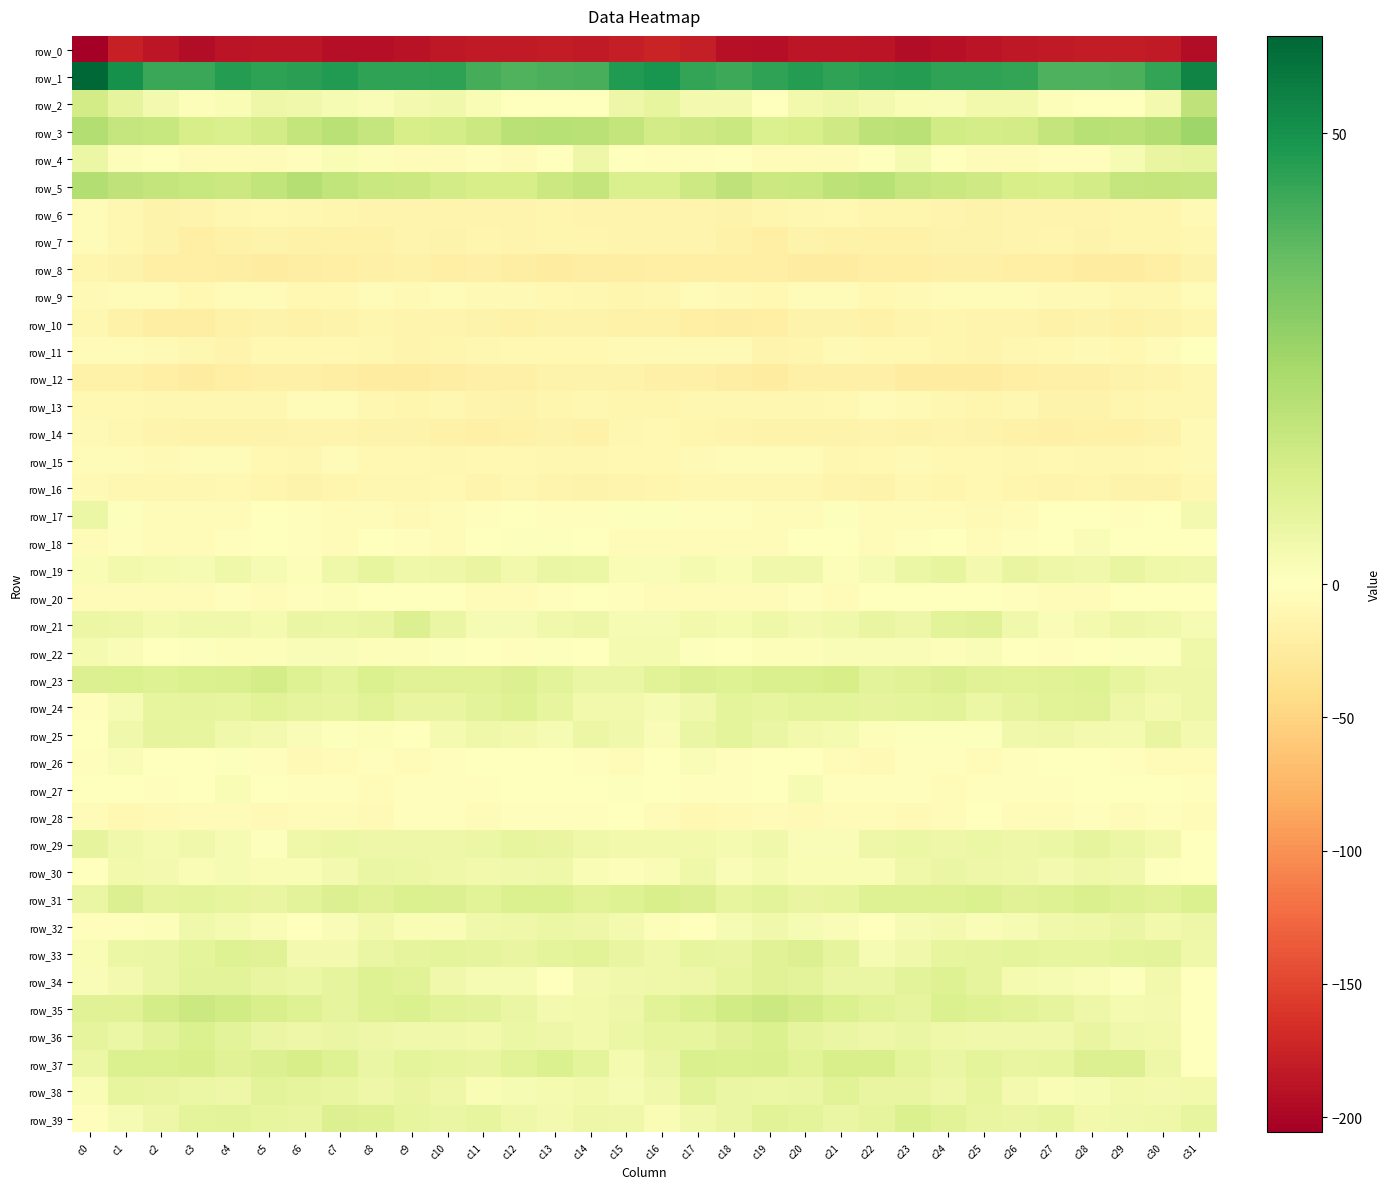

Between c15 and c7, which is larger?

c15